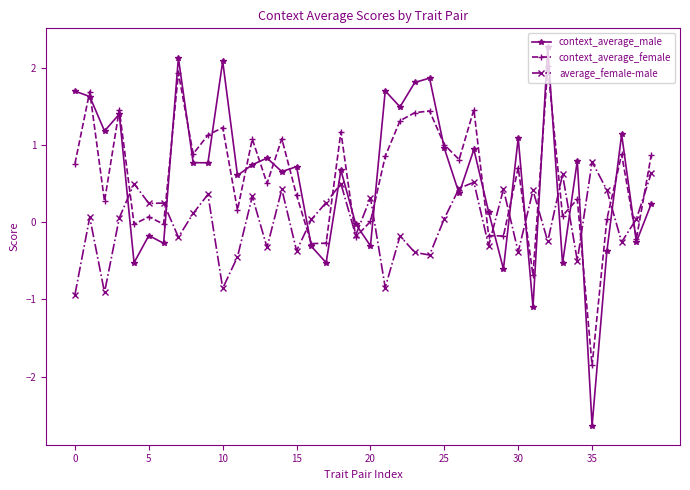

Rank the series by their maximum value, from lowest to highest.

average_female-male, context_average_female, context_average_male